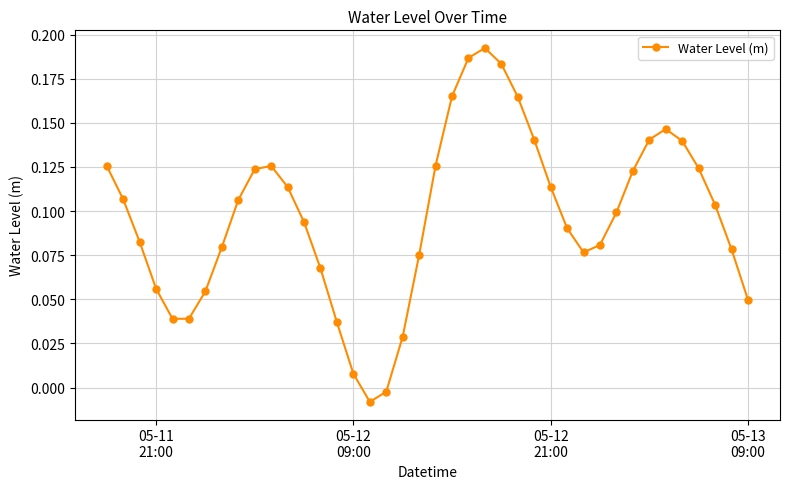

What is the sum of all values?

3.9